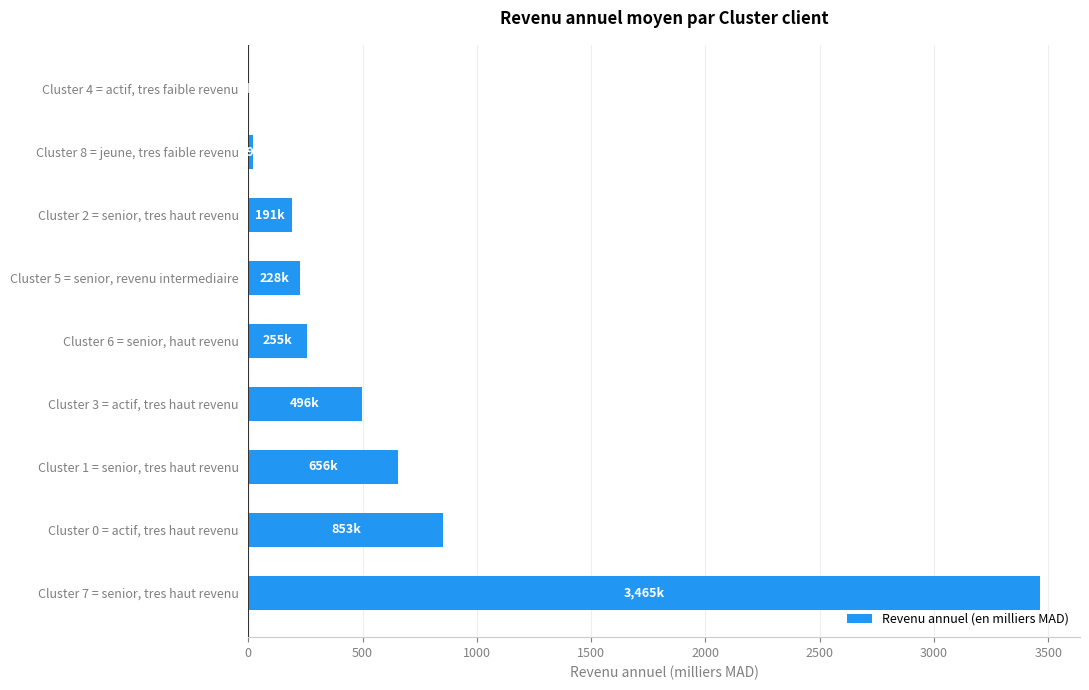

Where is the data nearest to the value 1732?

Cluster 0 = actif, tres haut revenu